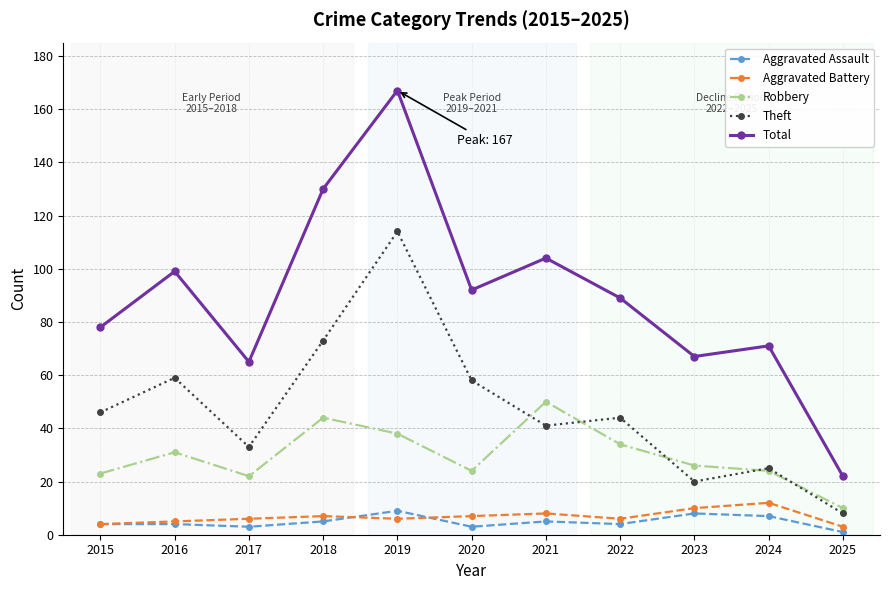

How many lines are shown in the chart?

5